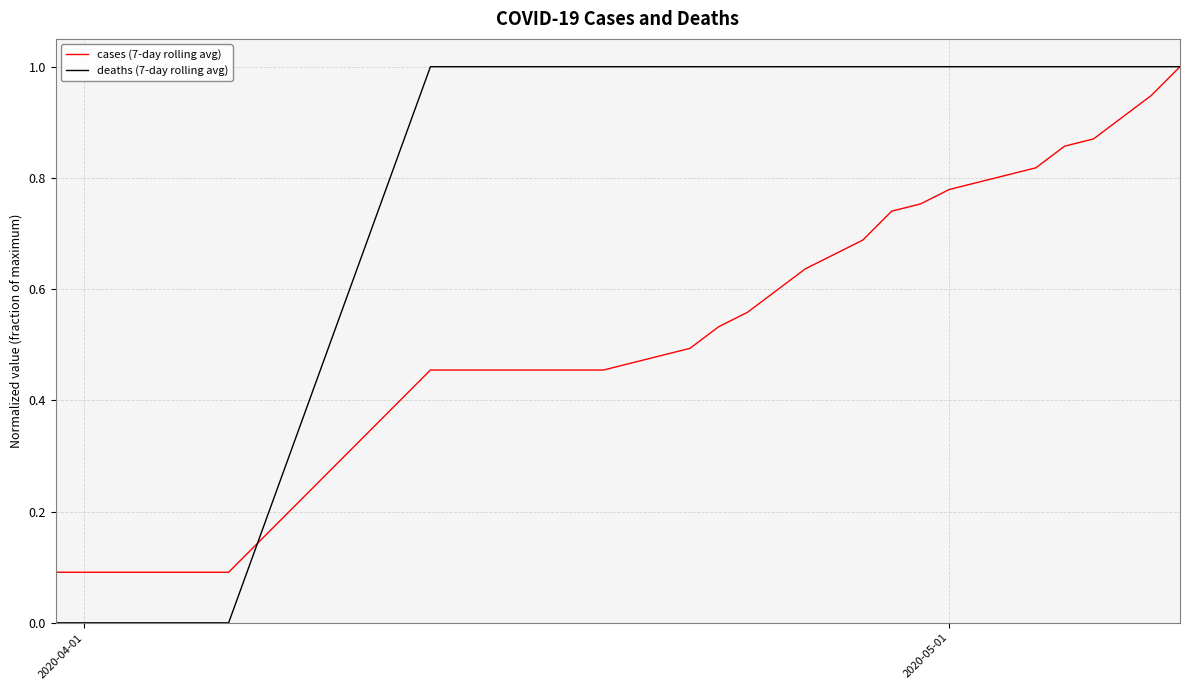

Which series has the largest total across all categories?

deaths (7-day rolling avg)